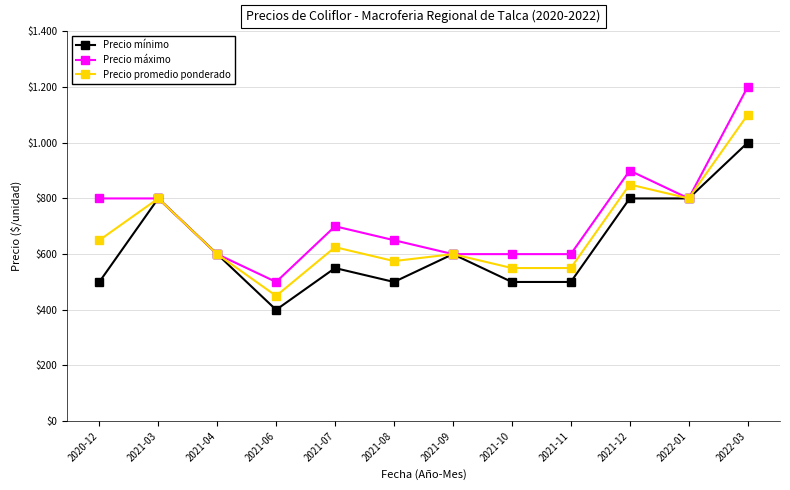

What are all the series names shown in the legend?

Precio mínimo, Precio máximo, Precio promedio ponderado